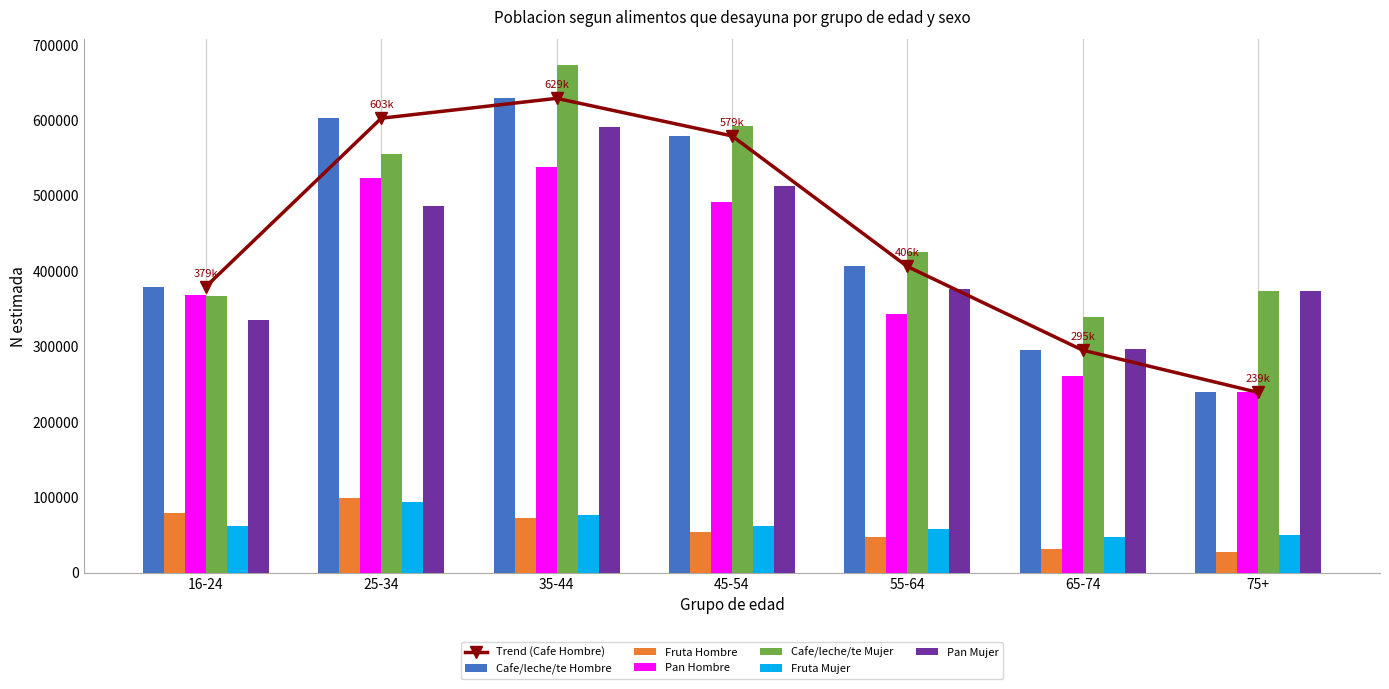

Reading left to right, extract all data points from this chart.

Cafe/leche/te Hombre: 379327	602590	628946	579130	405976	294980	238977
Fruta Hombre: 78615	99282	72829	53740	47764	31221	27104
Pan Hombre: 367617	523005	537233	491809	342989	261243	238977
Cafe/leche/te Mujer: 366479	554643	673497	591873	425551	339115	373555
Fruta Mujer: 61416	93986	76057	61540	57567	46606	50208
Pan Mujer: 335345	486752	591296	512835	376146	296199	373555